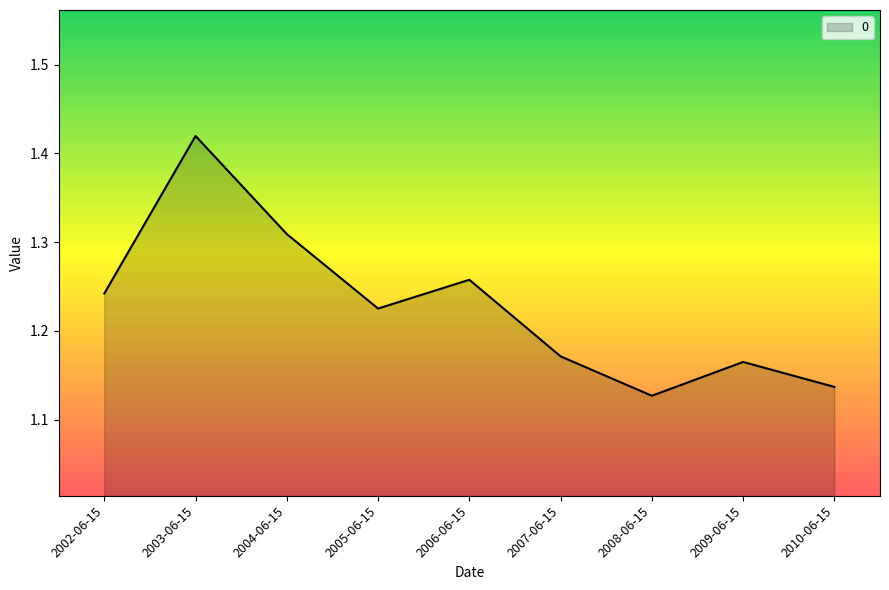

List the labels in order of value, smallest first.

2008-06-15, 2010-06-15, 2009-06-15, 2007-06-15, 2005-06-15, 2002-06-15, 2006-06-15, 2004-06-15, 2003-06-15